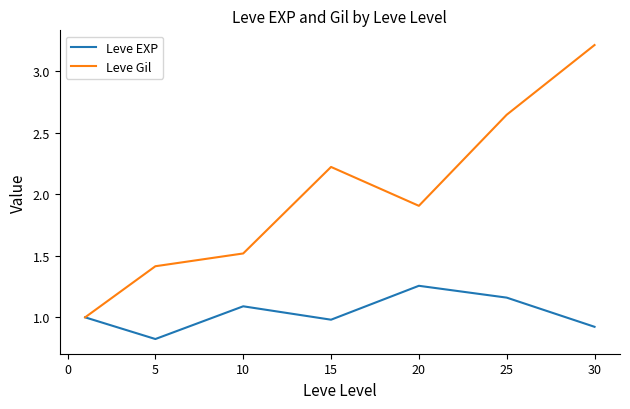

What is the minimum value shown in the chart?

0.8